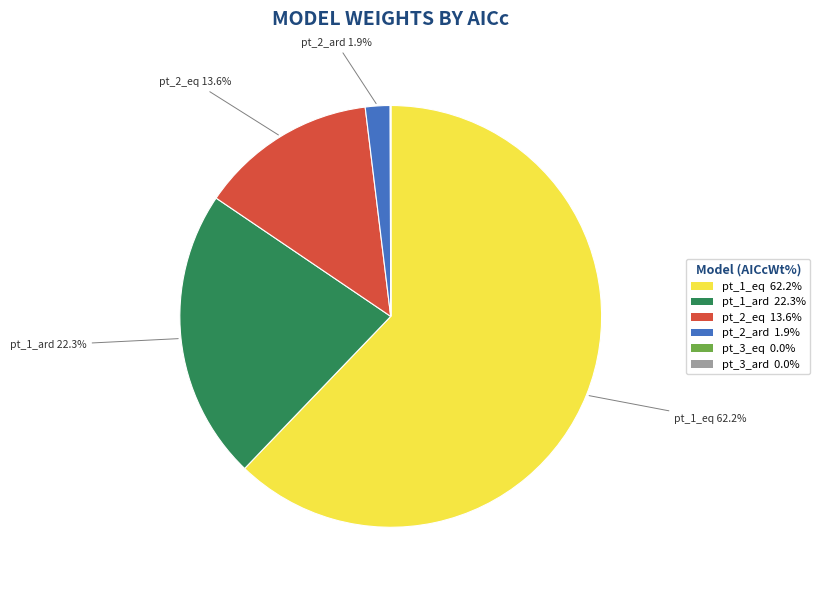

What is the majority slice?

pt_1_eq